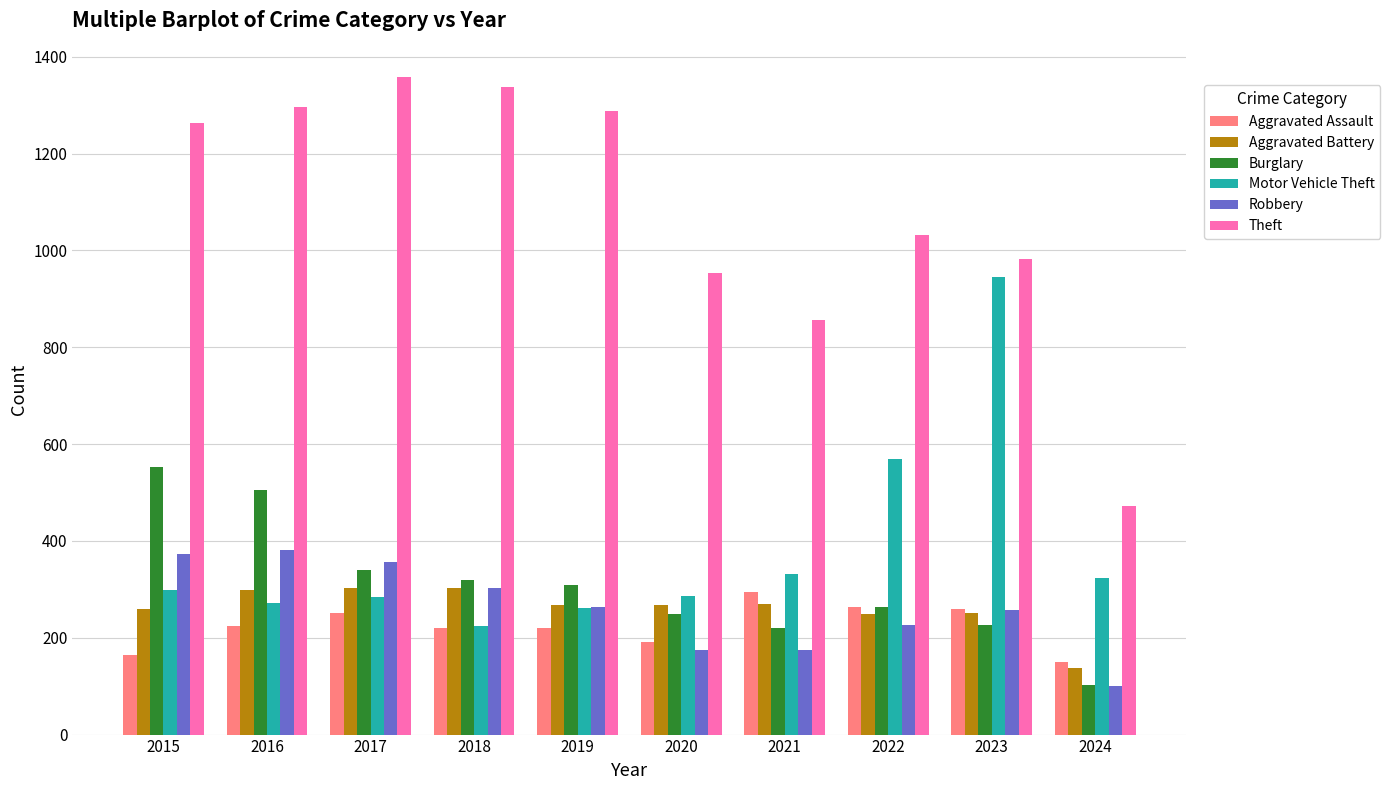

What is the sum of the Burglary values at 2021 and 2017?

559